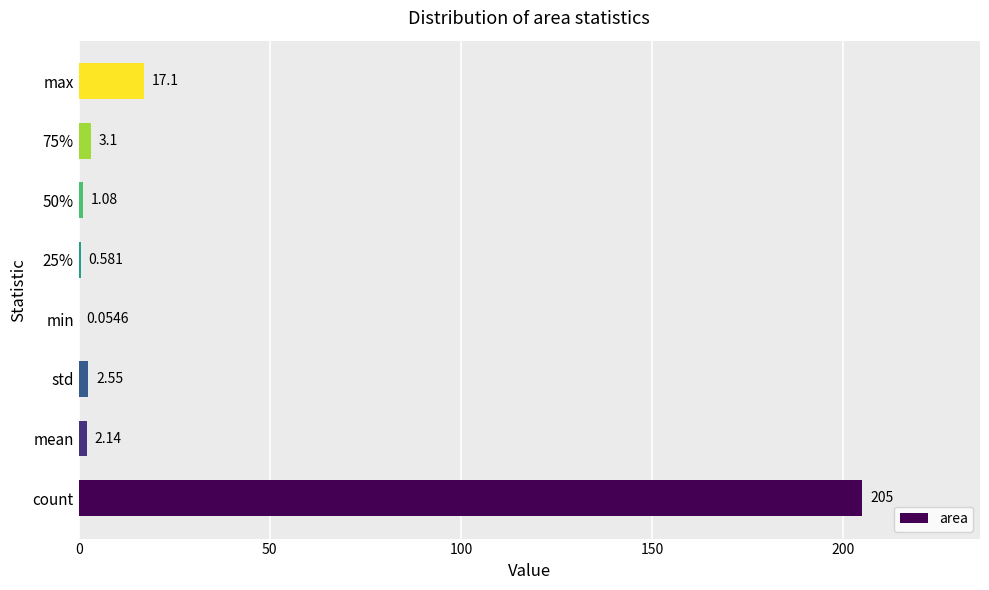

At which label is the value closest to 102?

max